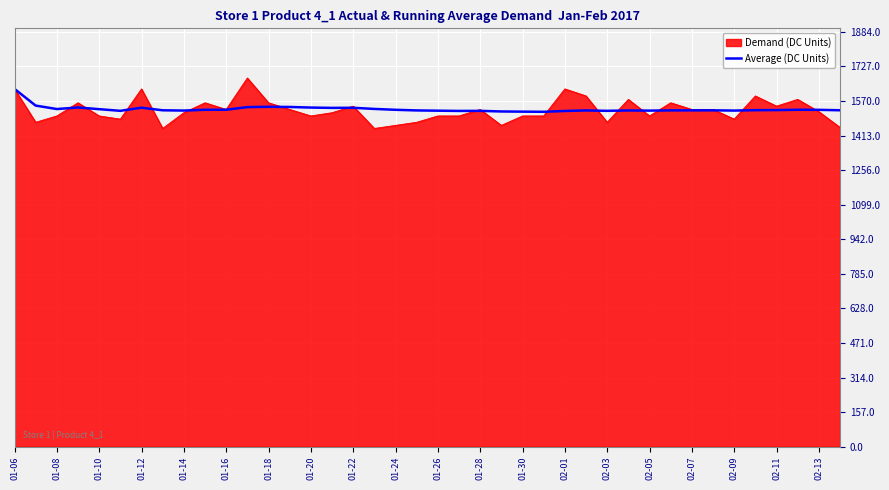

What is the minimum value shown in the chart?

1445.3